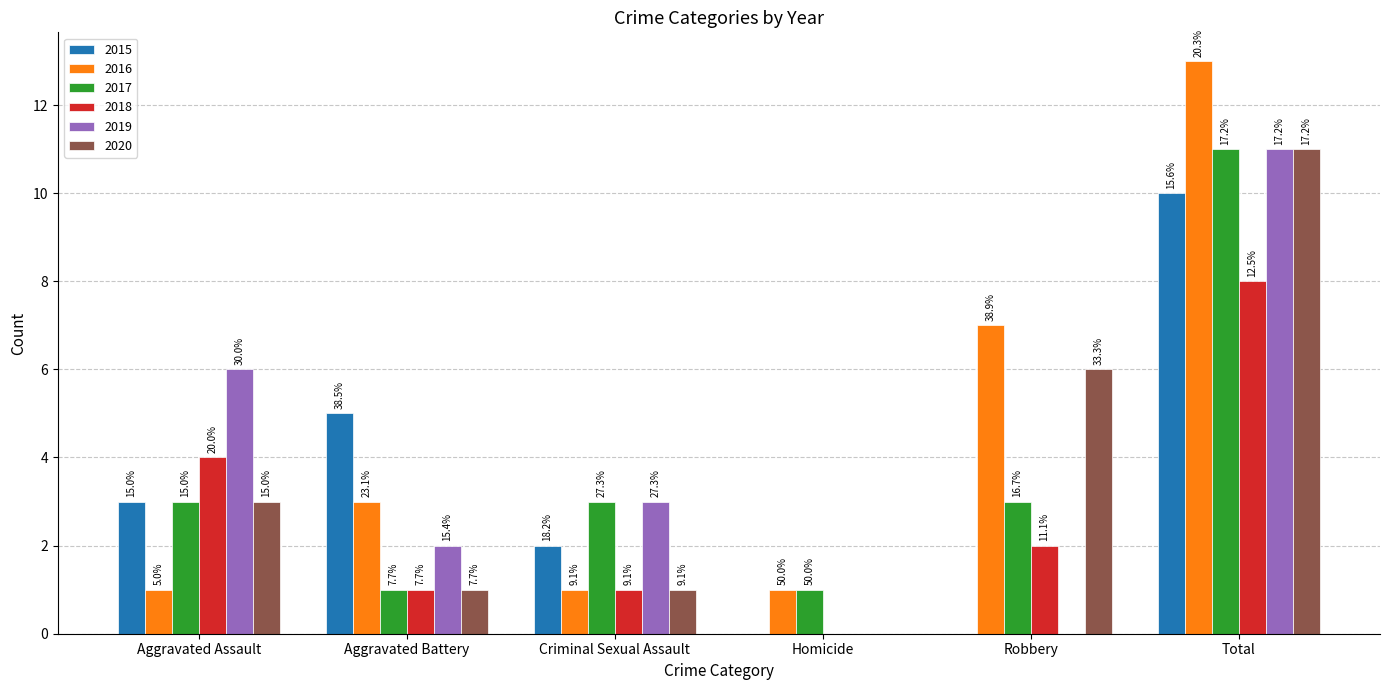

Which category has the lowest value in the 2016 series?

Aggravated Assault